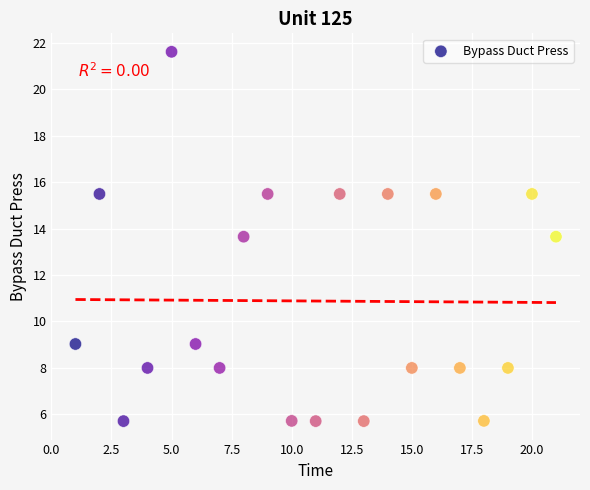

What is the range of Y values (max minus min)?

15.9